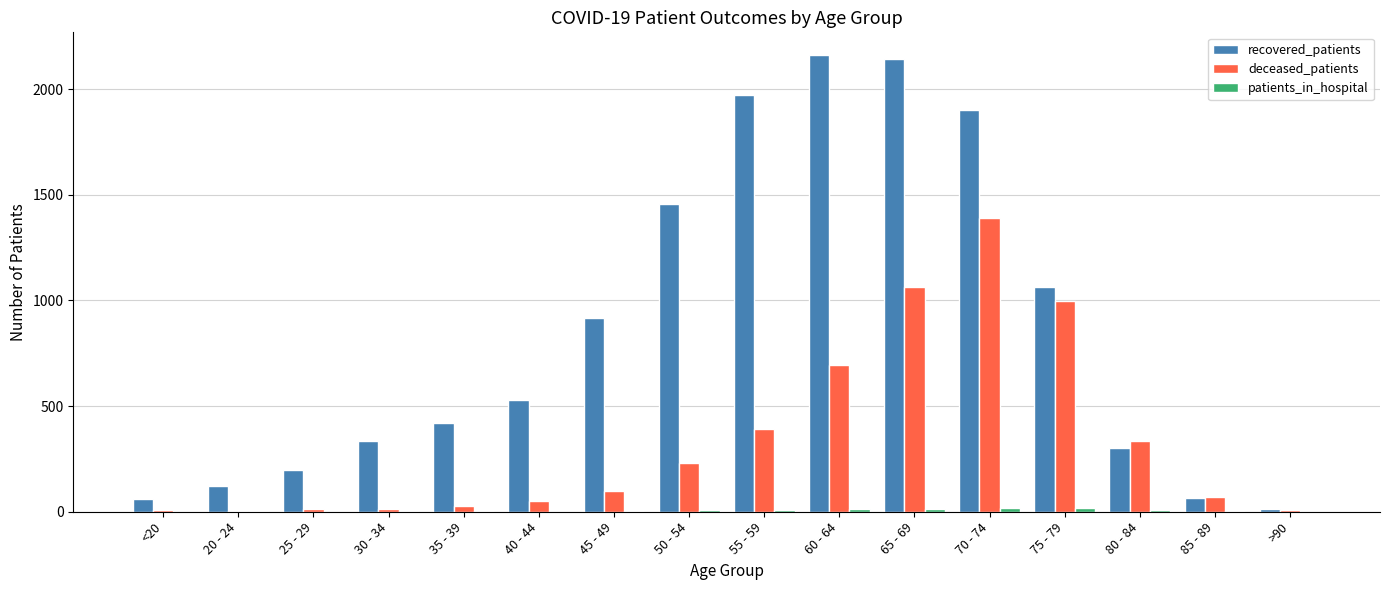

Is it true that recovered_patients equals 333 at 30 - 34?

True